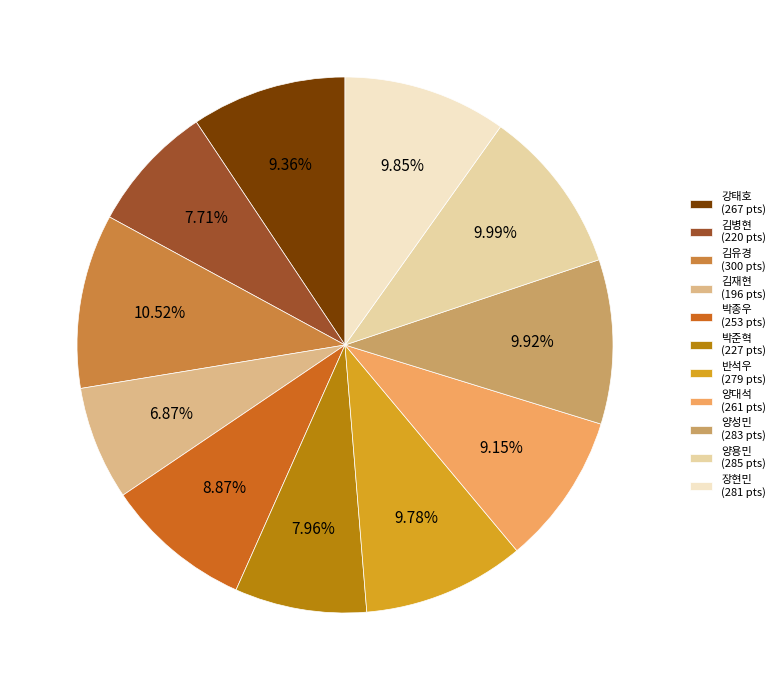

Which slice is the smallest?

김재현